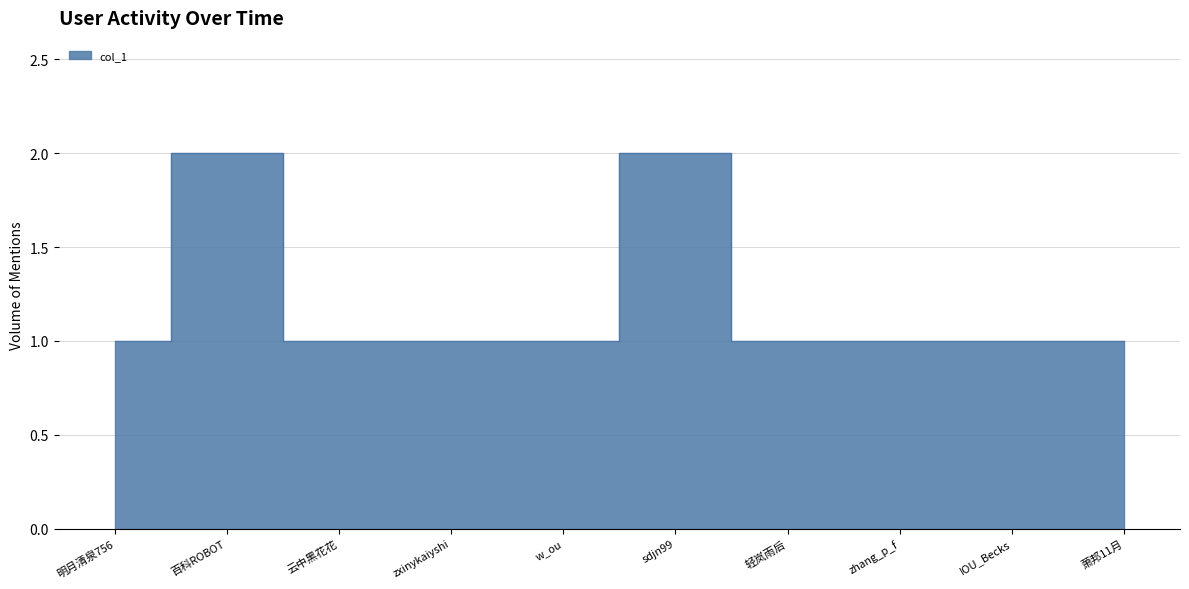

Between 明月清泉756 and 云中黑花花, which is larger?

明月清泉756